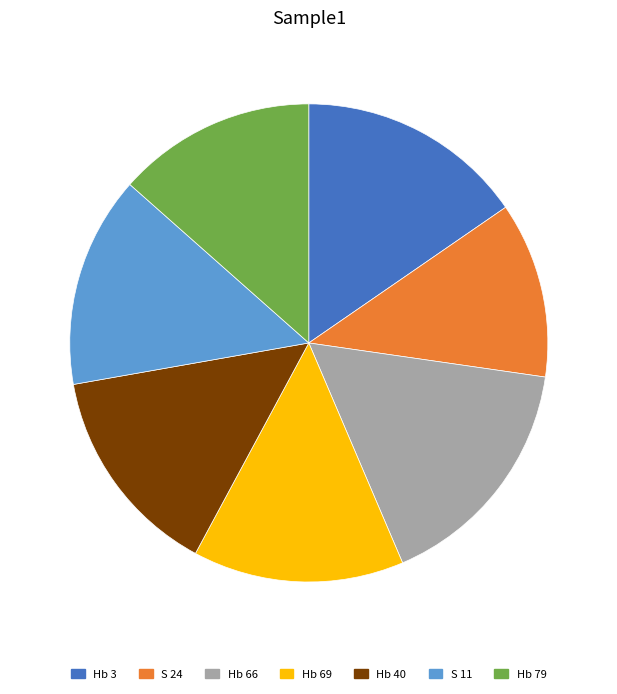

Combined, do Hb 79 and Hb 40 account for over 50%?

No